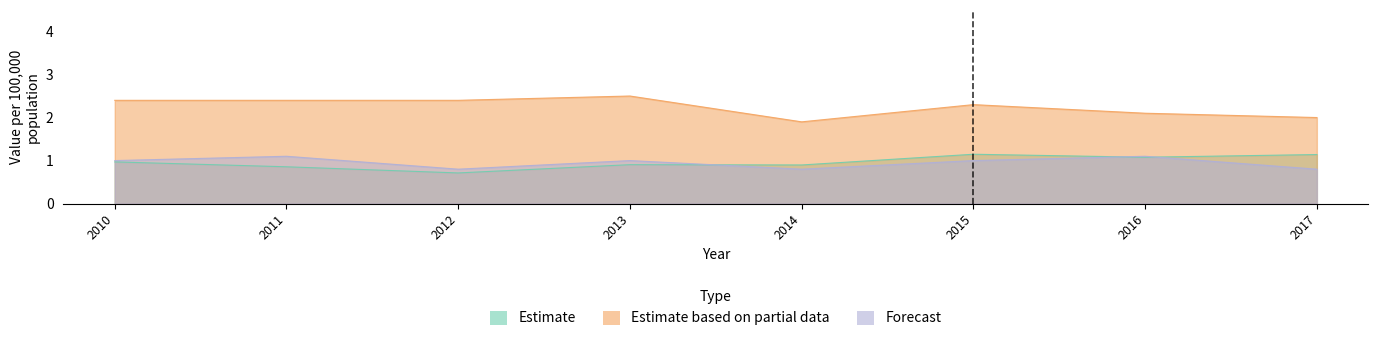

Where is Estimate nearest to the value 0?

2012